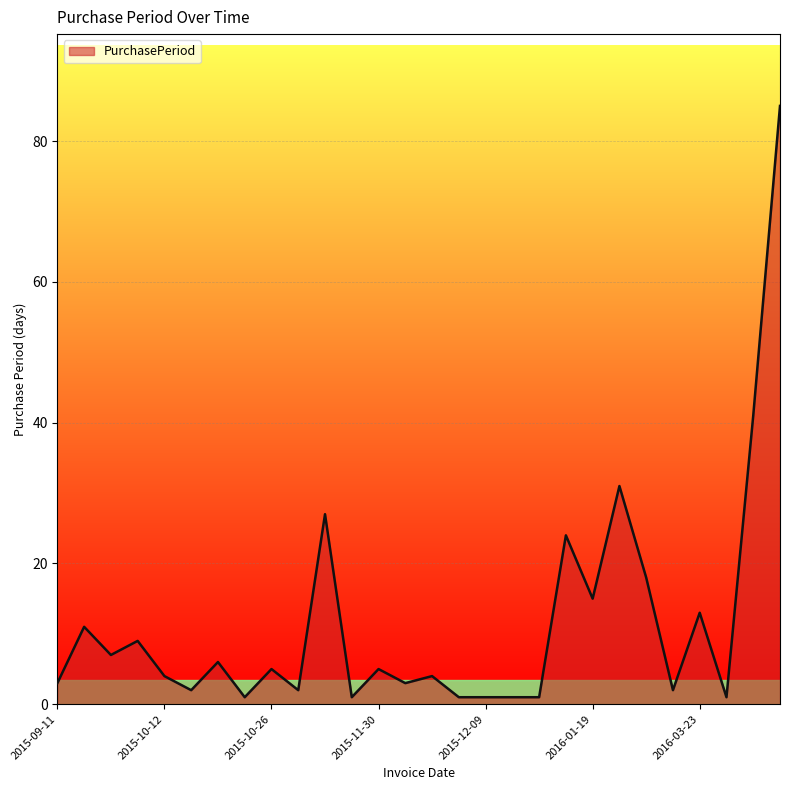

How many lines are shown in the chart?

1